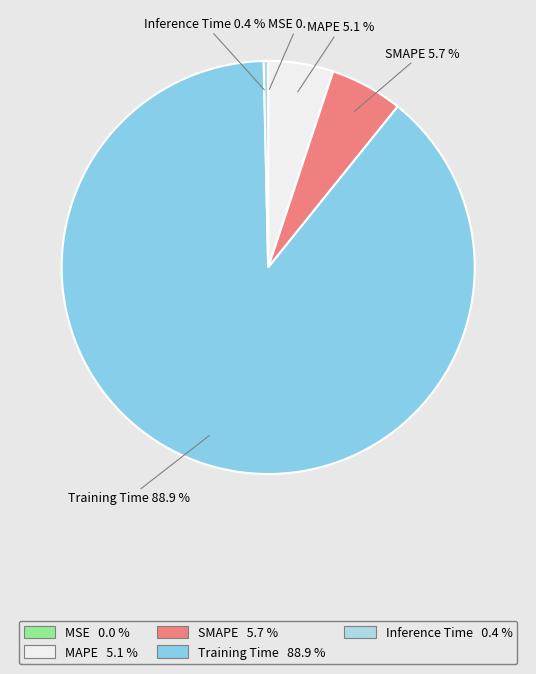

Does any single category account for the majority?

Yes